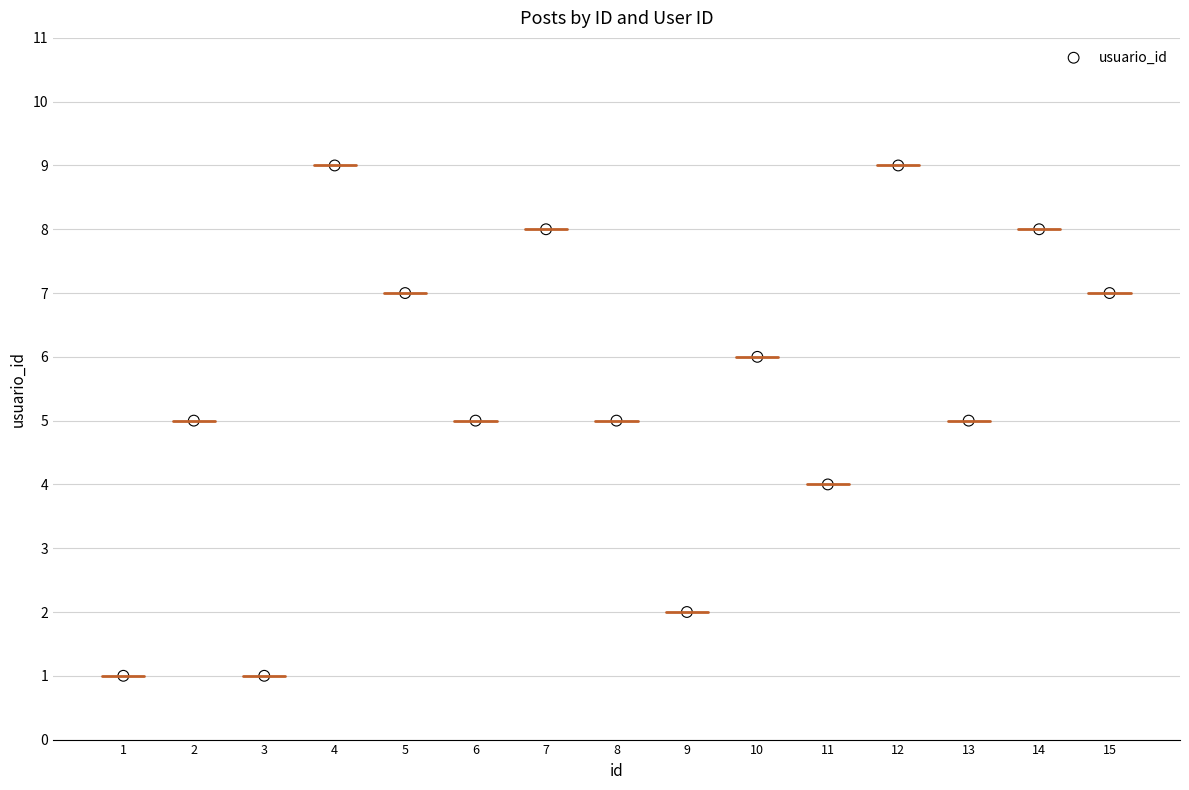

What is the range of X values (max minus min)?

14